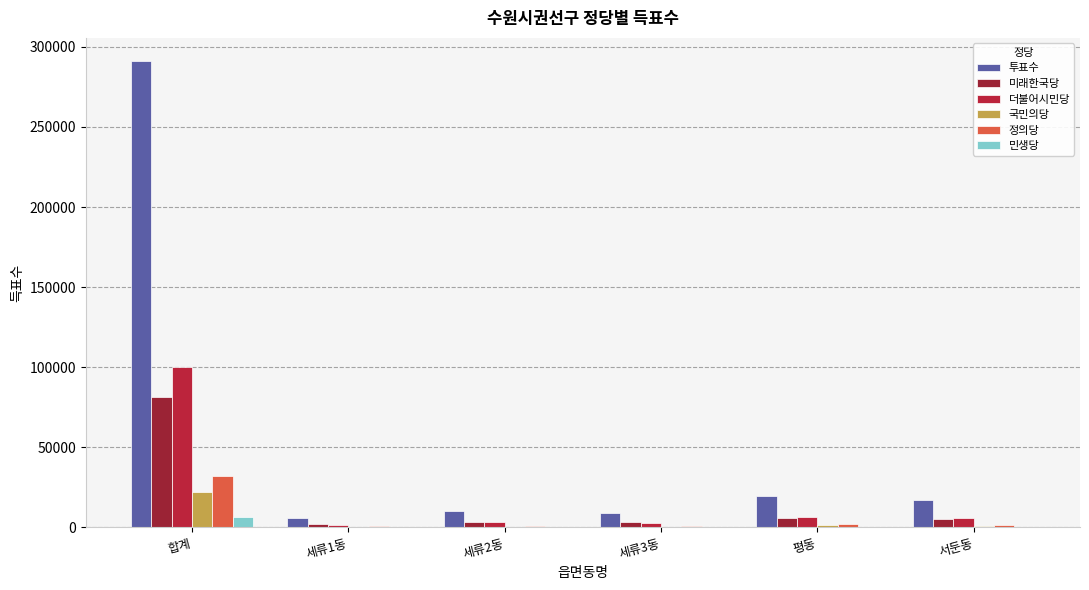

What are all the series names shown in the legend?

투표수, 미래한국당, 더불어시민당, 국민의당, 정의당, 민생당